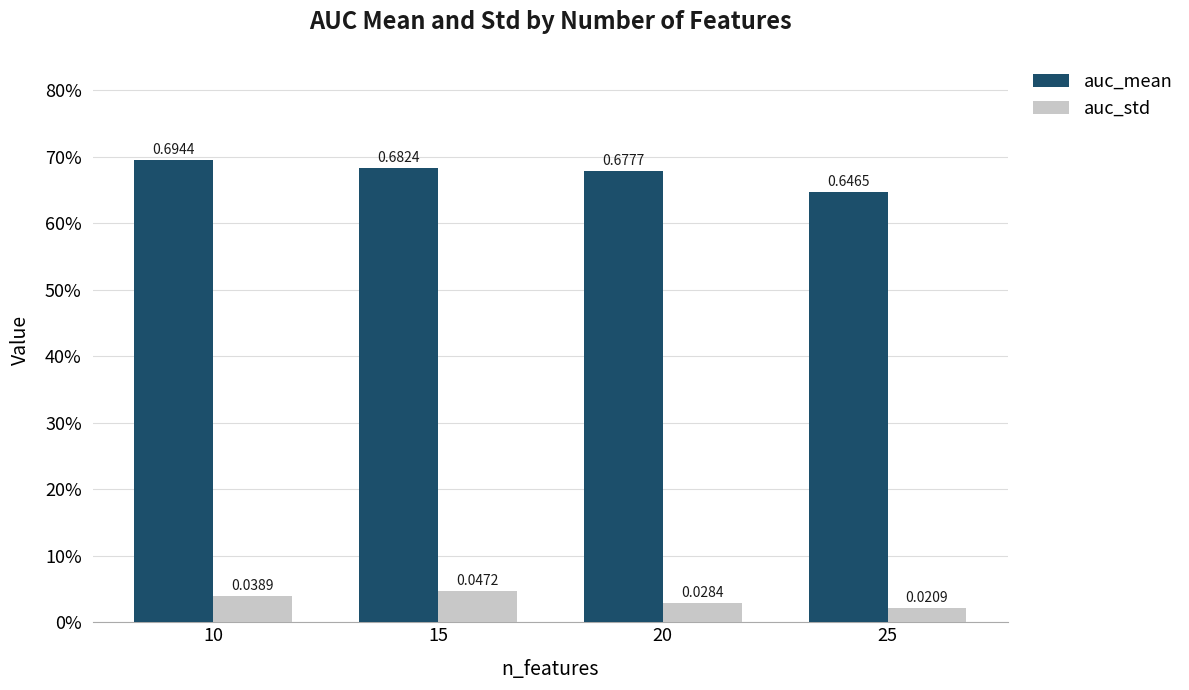

The value of auc_std at 20 is 0.0. True or false?

False